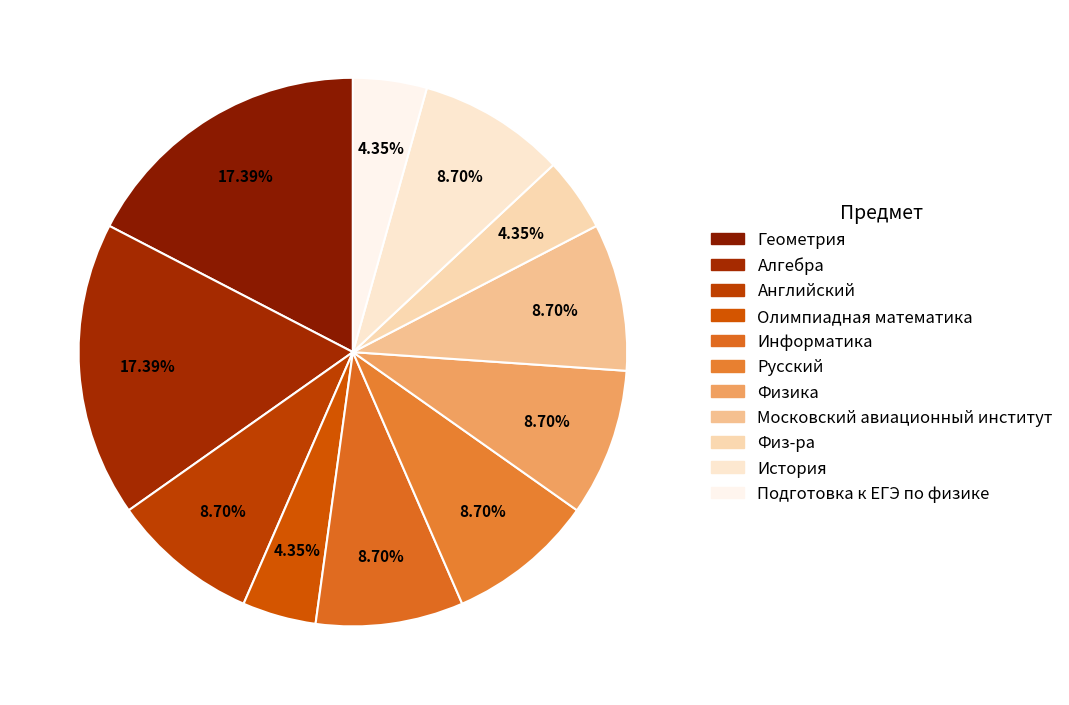

Is there any slice that represents more than half of the pie?

No